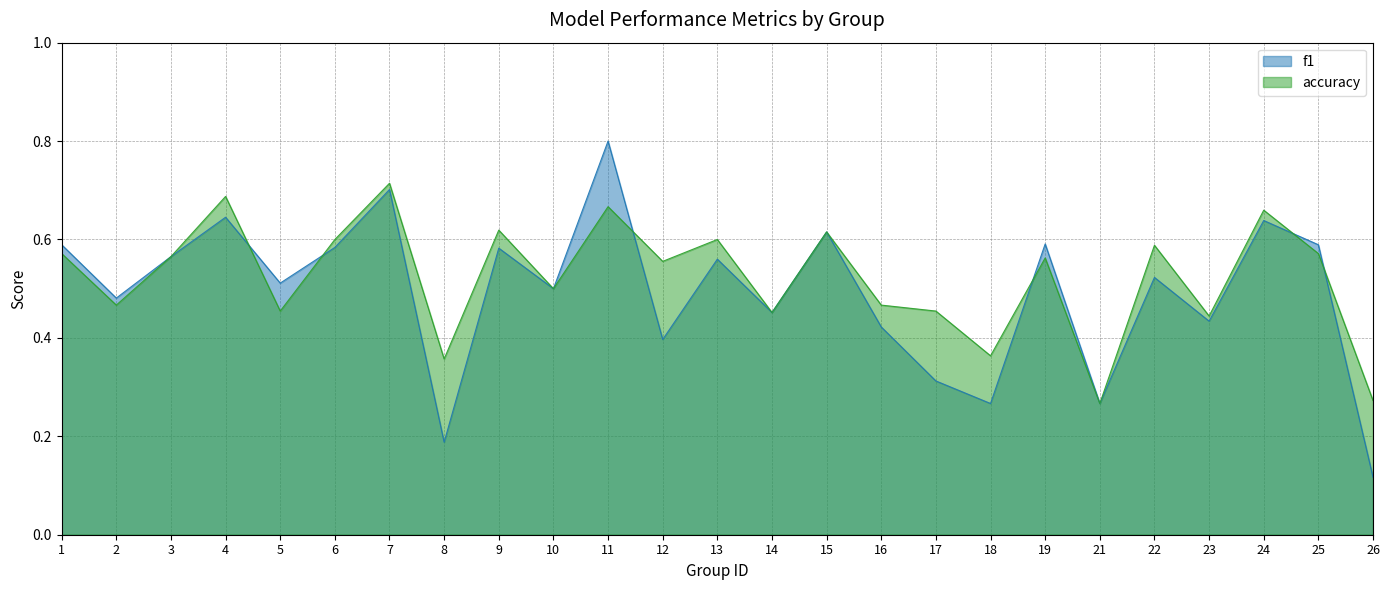

At 8, list the series in order from largest to smallest.

accuracy, f1